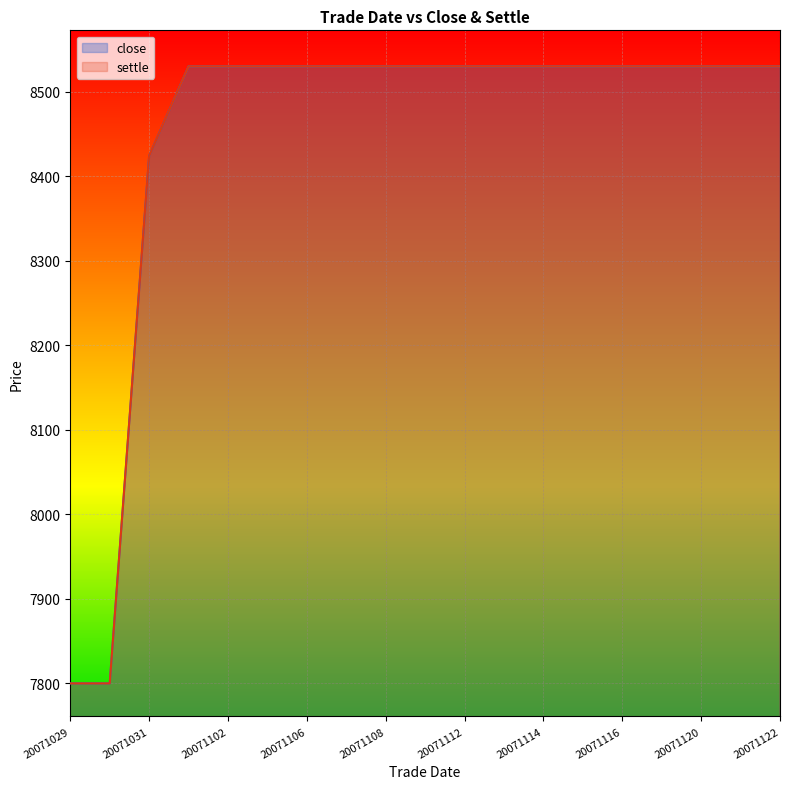

Which series has the largest range (max minus min)?

close